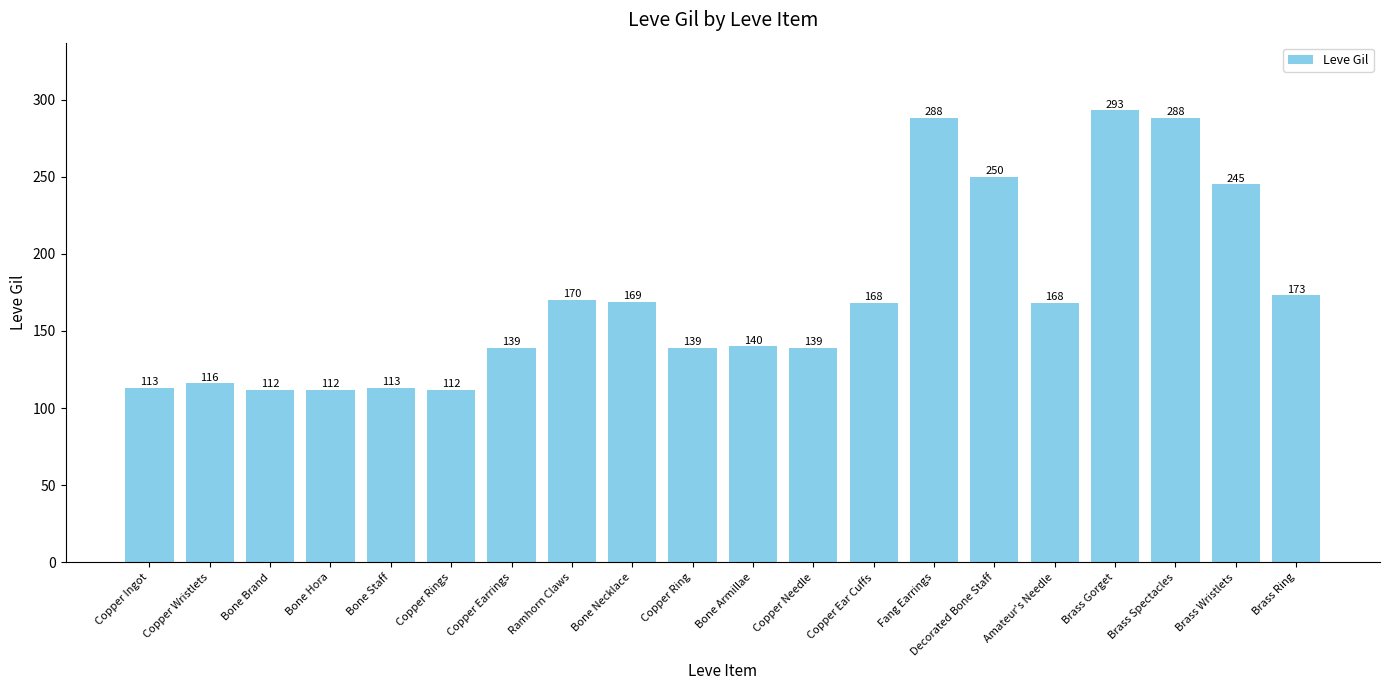

How many data points does each series have?

20